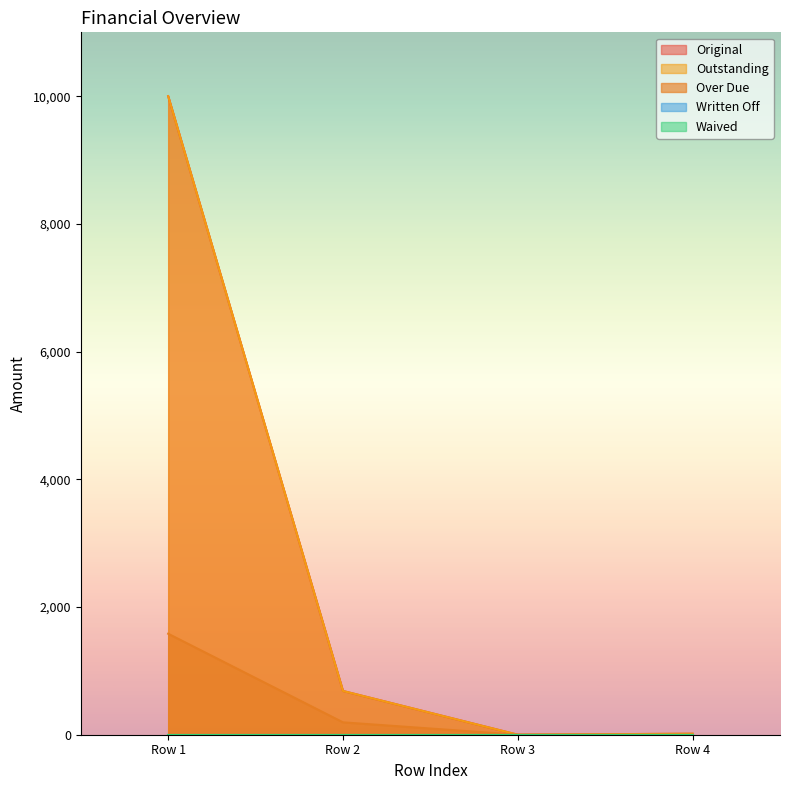

At how many categories does at least one series exceed 1233?

1